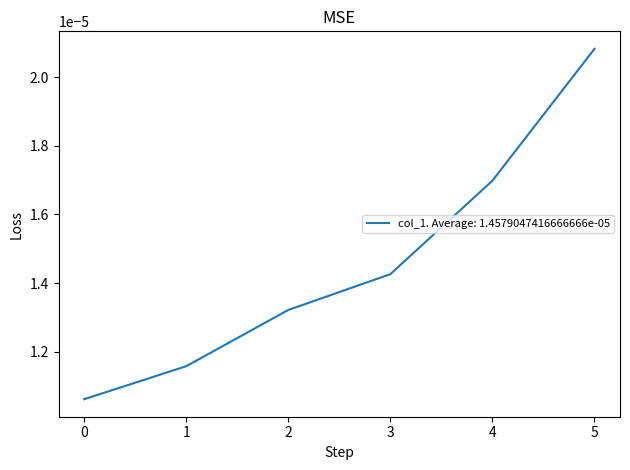

Which label corresponds to the largest value in the chart?

5